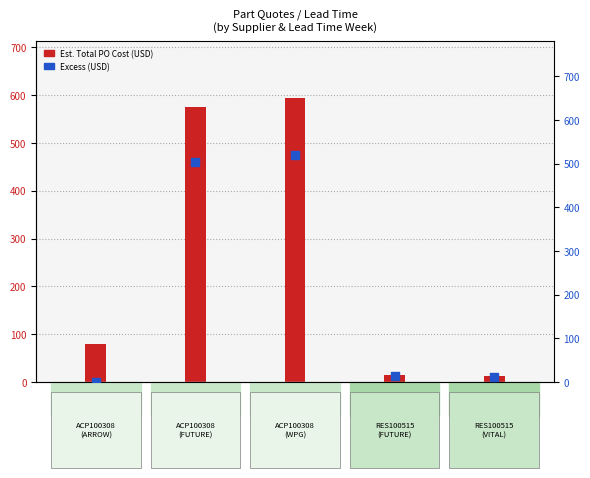

Which series contains the highest Y value?

Est. Total PO Cost (USD)